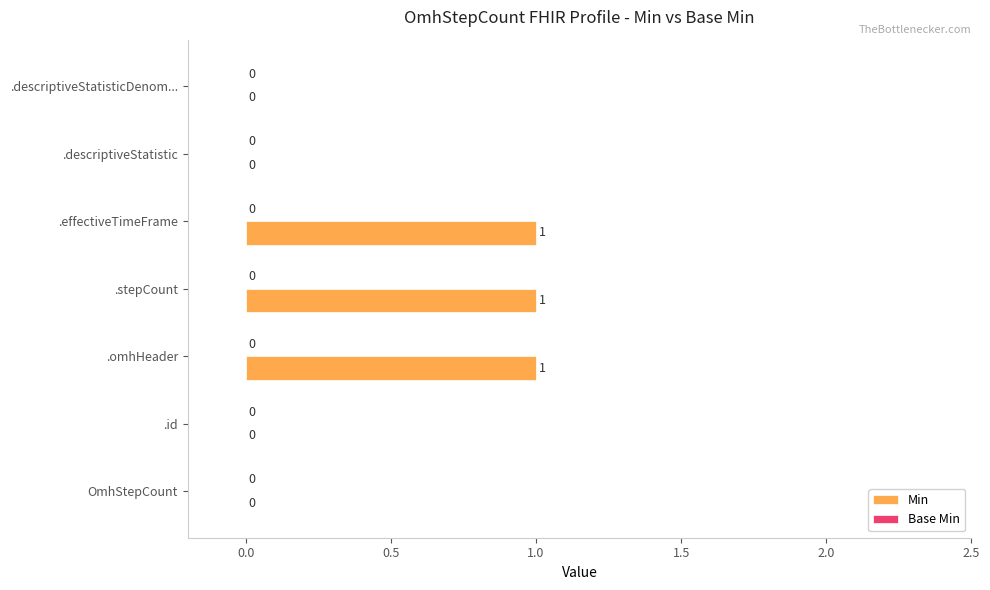

Between .descriptiveStatisticDenom... and .omhHeader, which is larger?

.omhHeader